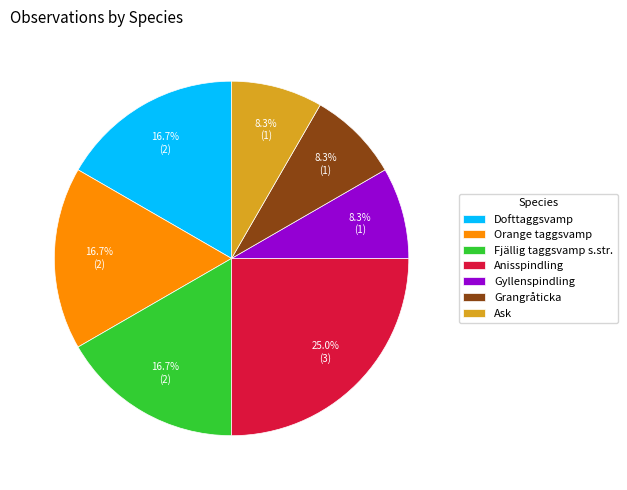

Does any single category account for the majority?

No